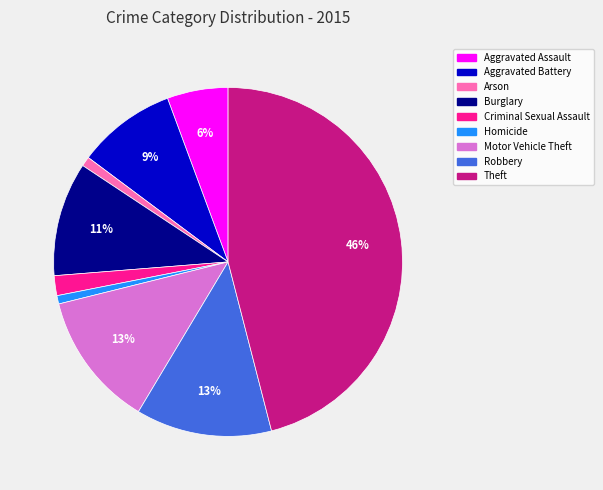

To the nearest percent, what portion does Arson represent?

1%